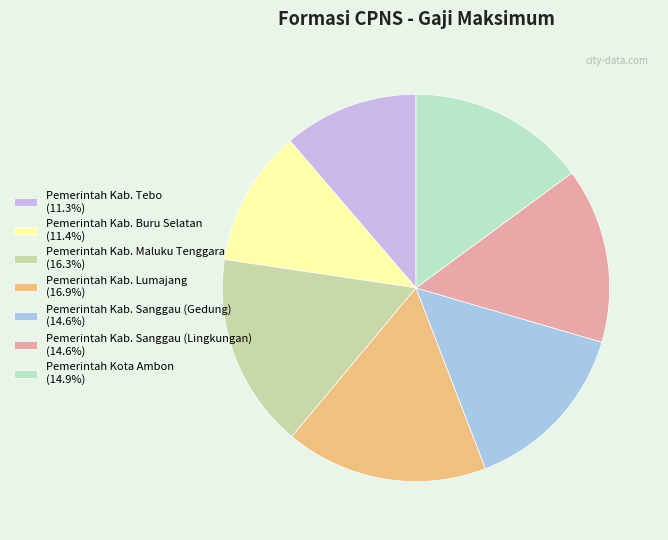

What percentage is NOT represented by Pemerintah Kab. Sanggau (Gedung)?

85.4%